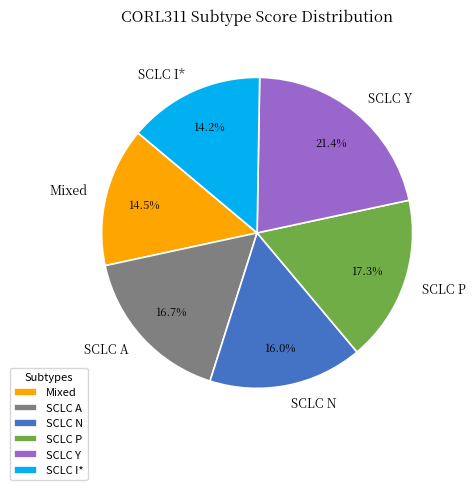

True or false: SCLC P accounts for 17% of the total.

True